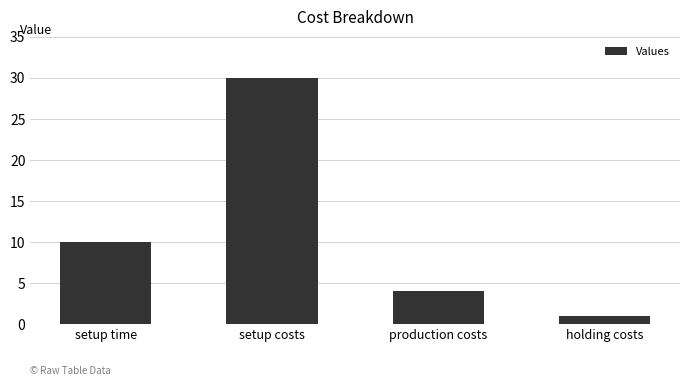

True or false: the data shows 30 at setup costs.

True